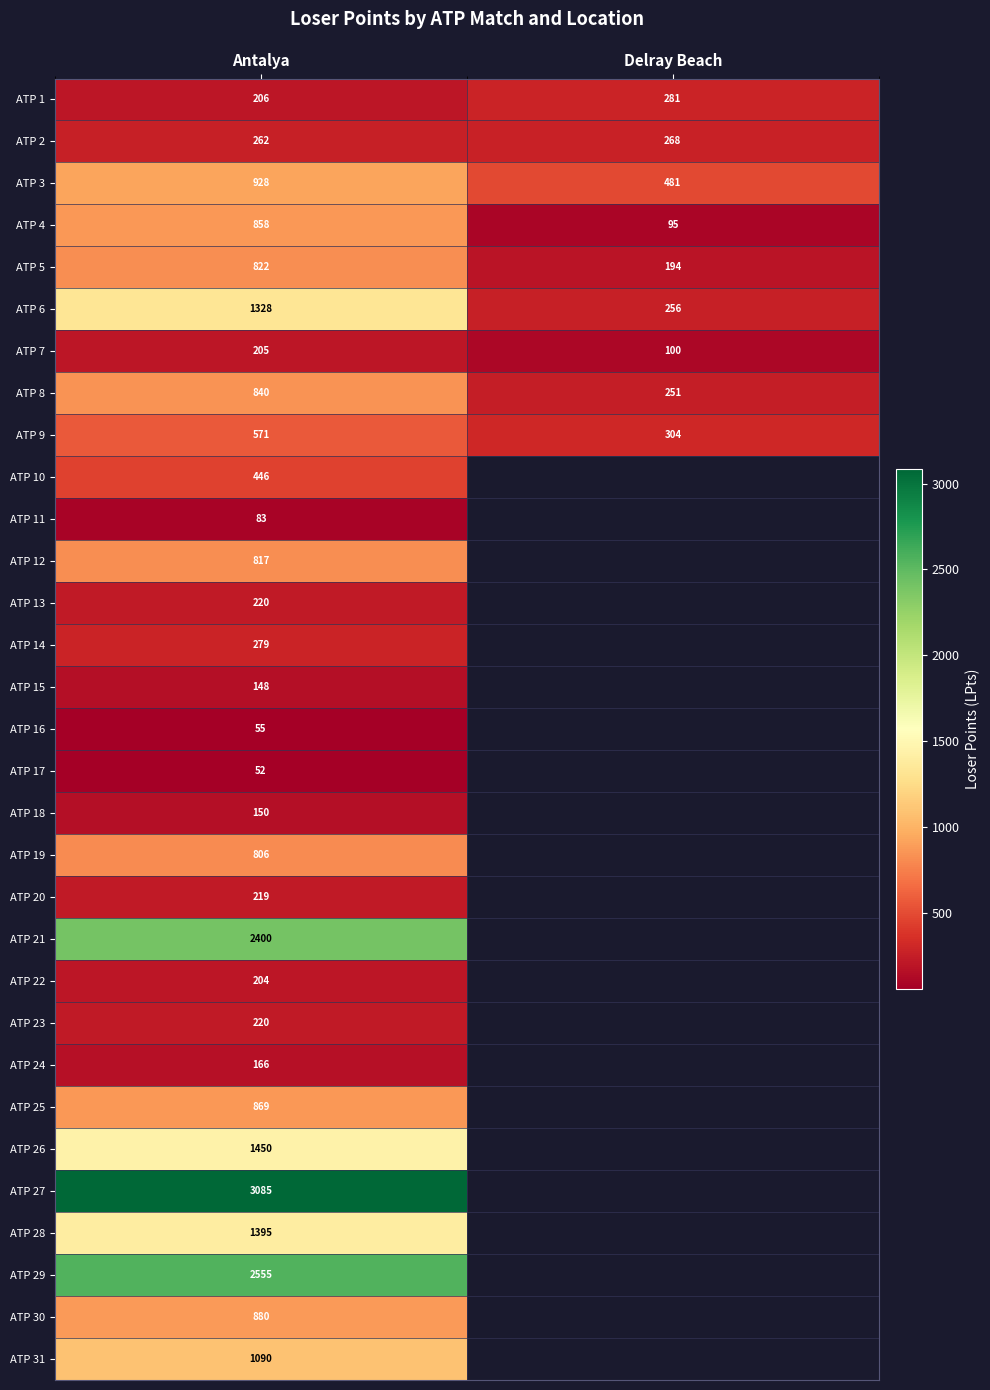

What is the difference between the highest and lowest values at Antalya?

3033